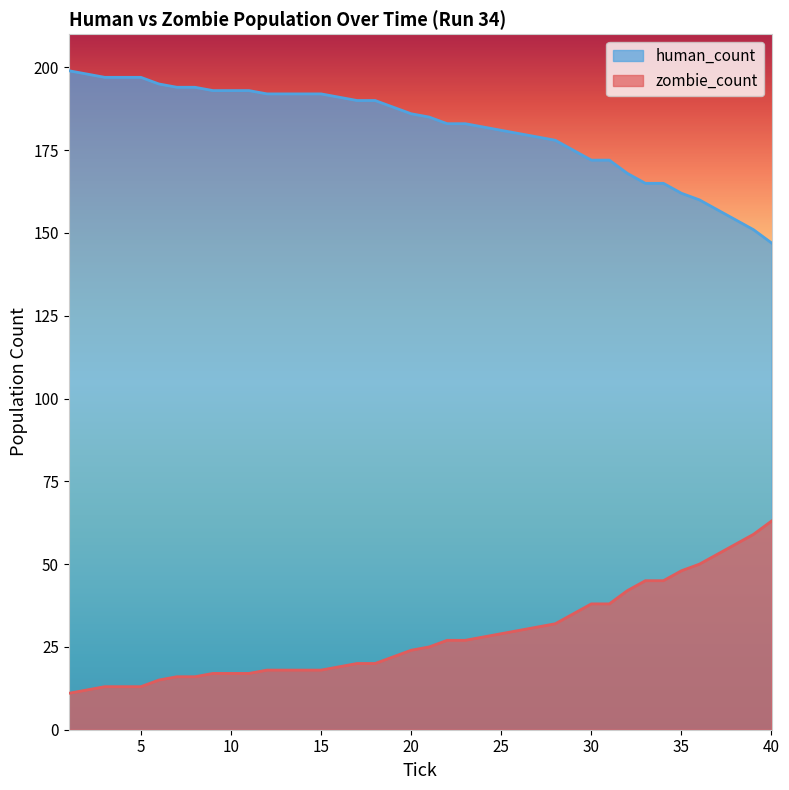

Where is human_count nearest to the value 173?

30